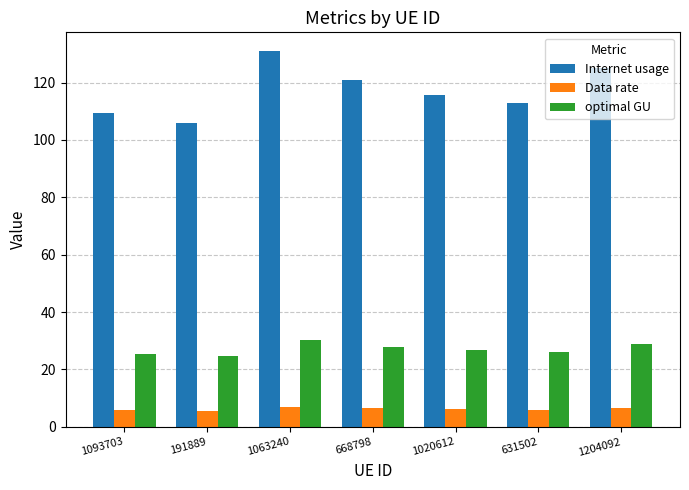

At which label is Internet usage closest to 118?

1020612